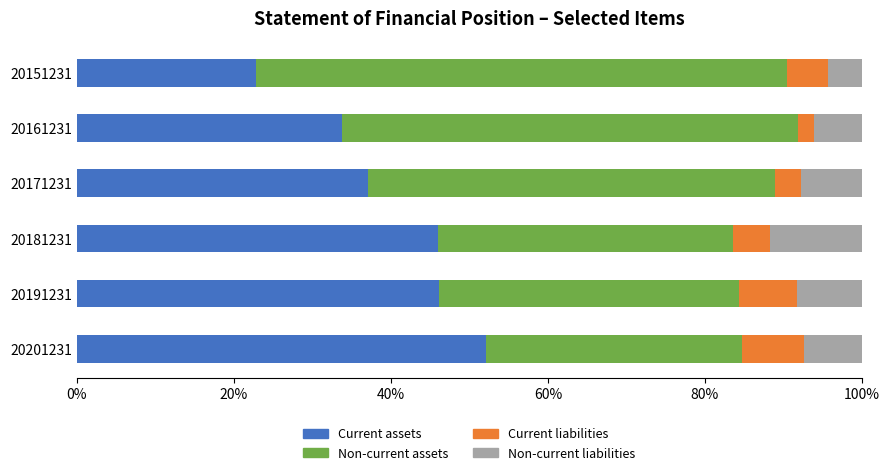

Which category has the lowest value in the Current assets series?

20151231